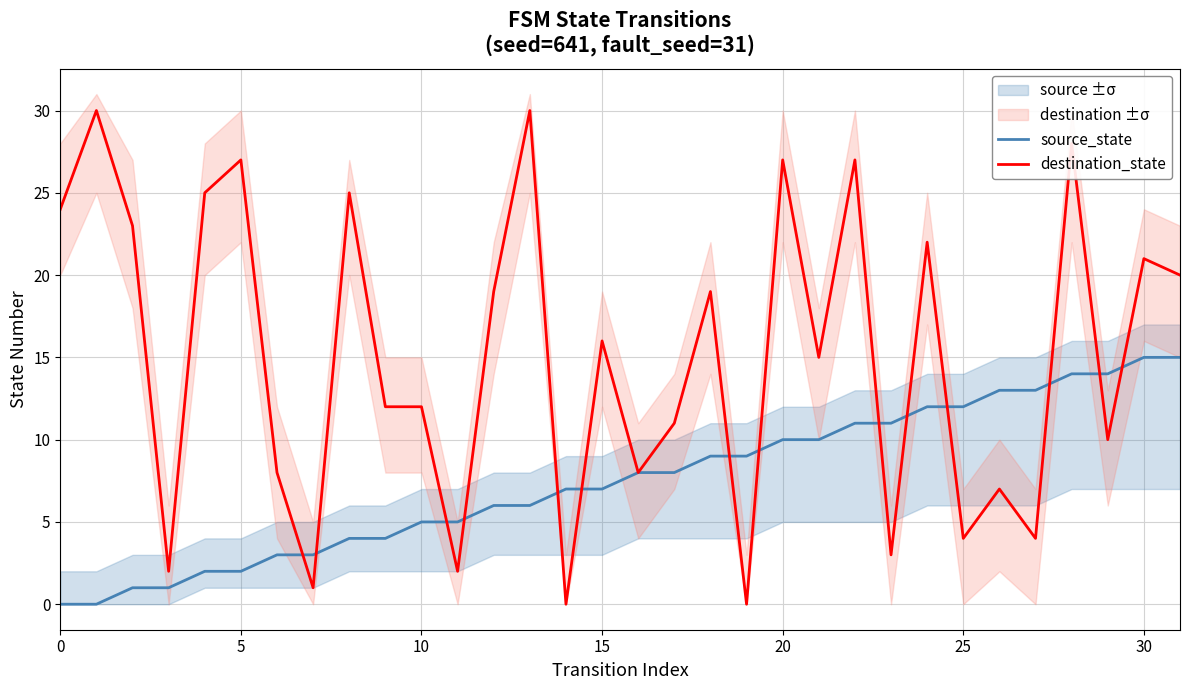

What is the greatest value displayed?

30